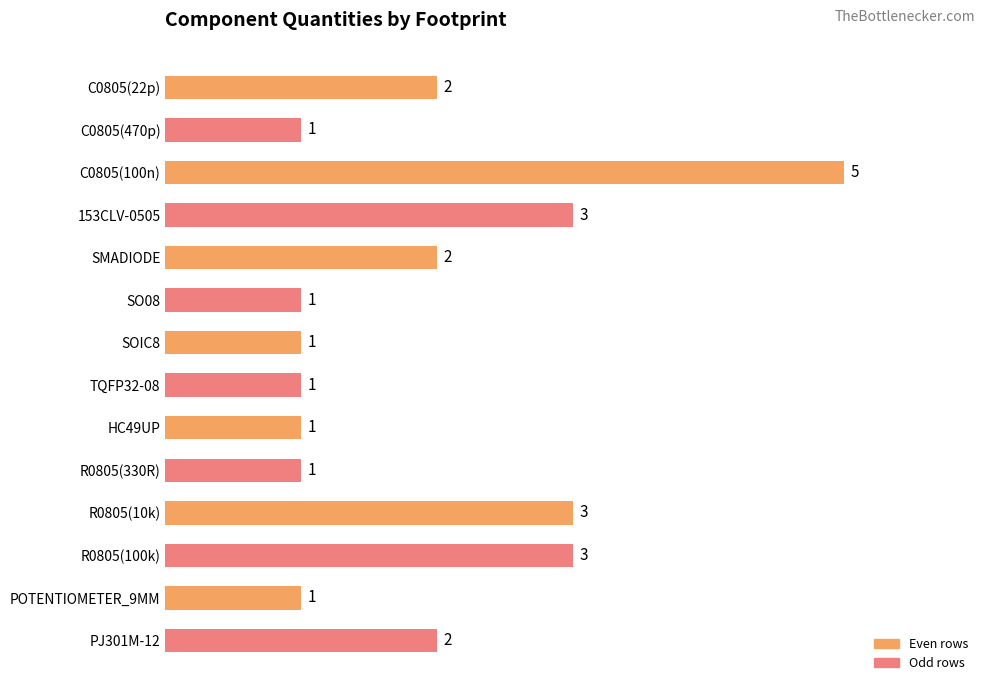

What is the sum of all values?

27